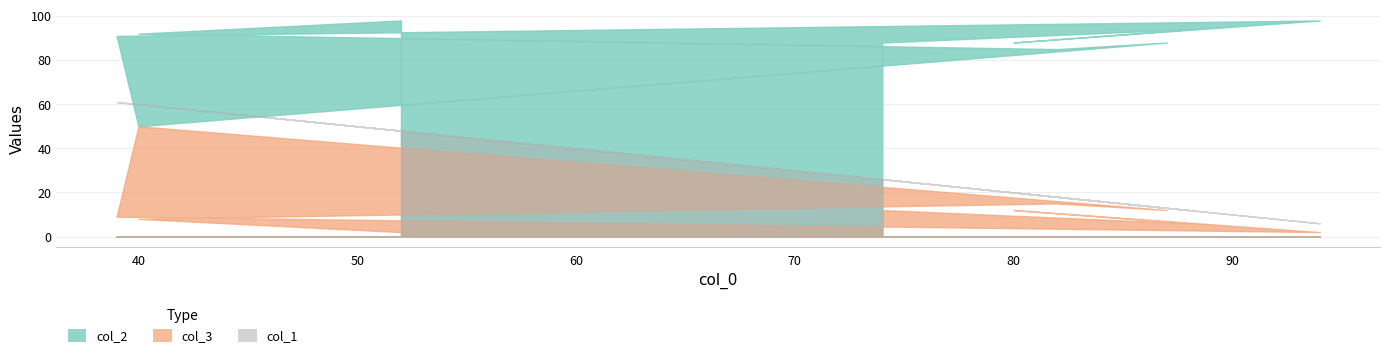

Reading left to right, extract all data points from this chart.

col_1: 52=48	40=60	82=18	87=13	40=60	39=61	94=6	80=20	88=12	74=26
col_2: 52=98	40=92	82=85	87=88	40=50	39=91	94=98	80=88	88=94	74=88
col_3: 52=2	40=8	82=15	87=12	40=50	39=9	94=2	80=12	88=6	74=12